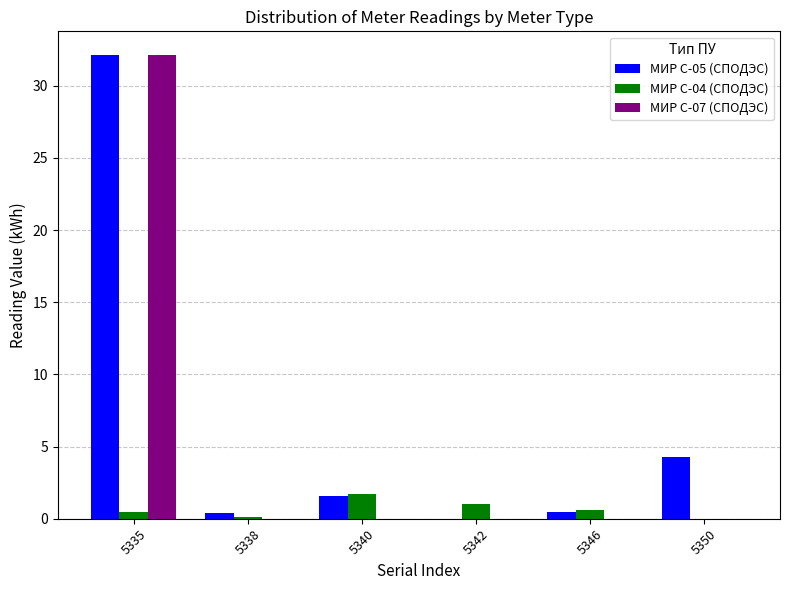

Which category has the highest value across all series?

5335